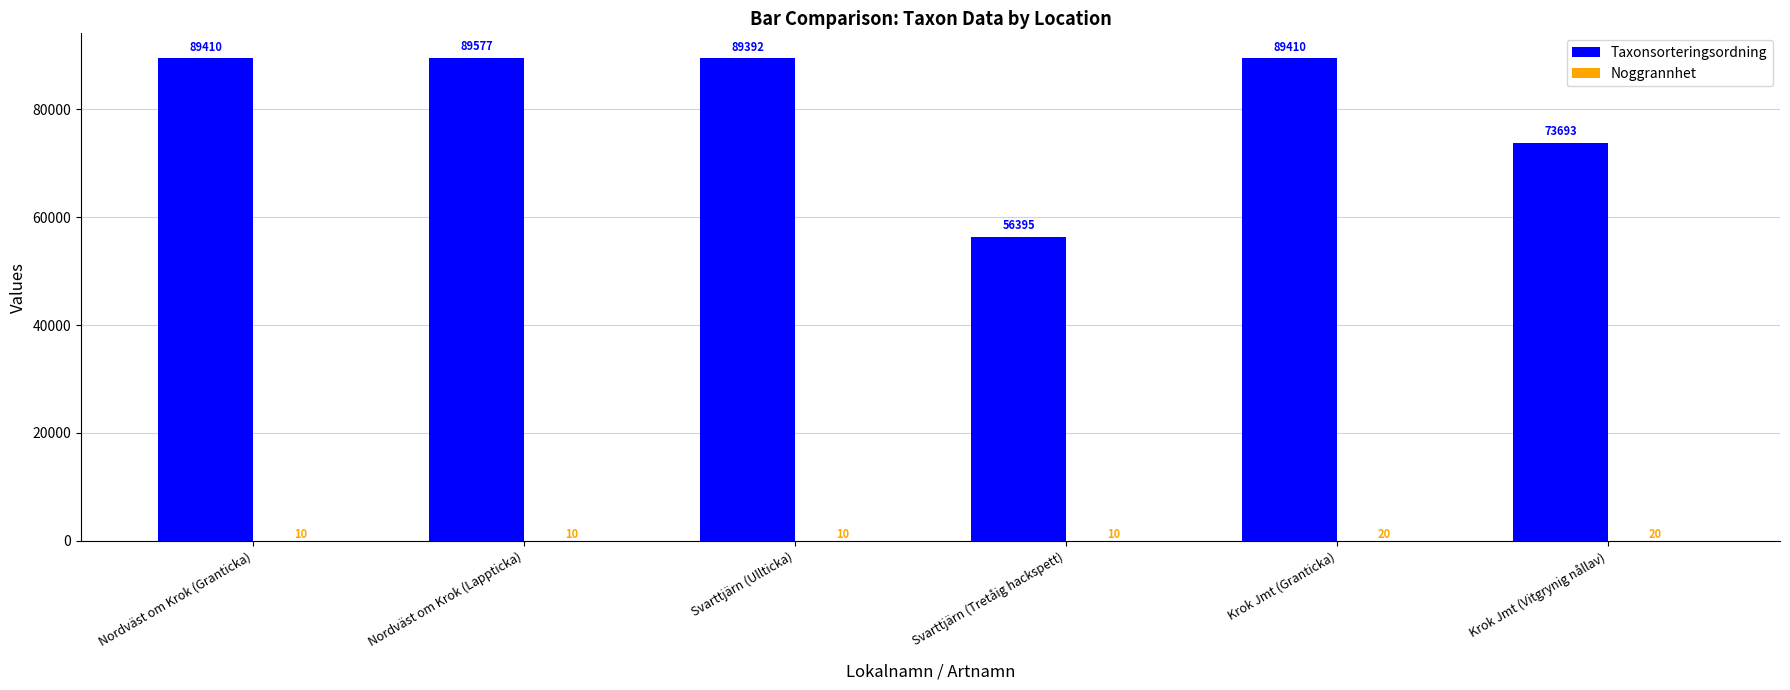

What is the average value of the Taxonsorteringsordning series?

81313